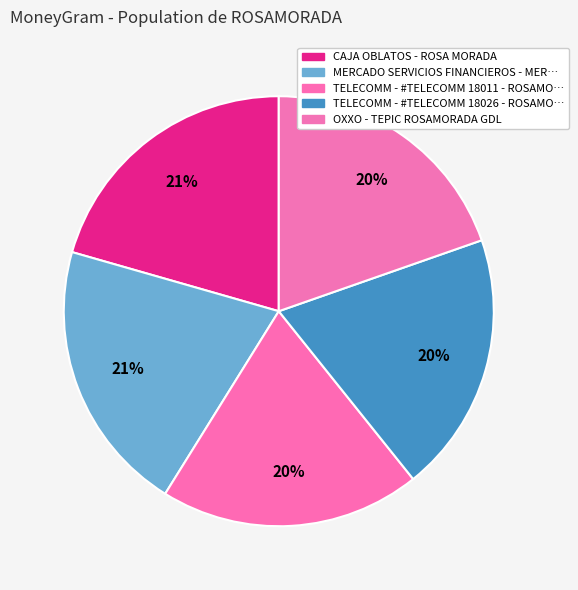

How many slices are in this pie chart?

5